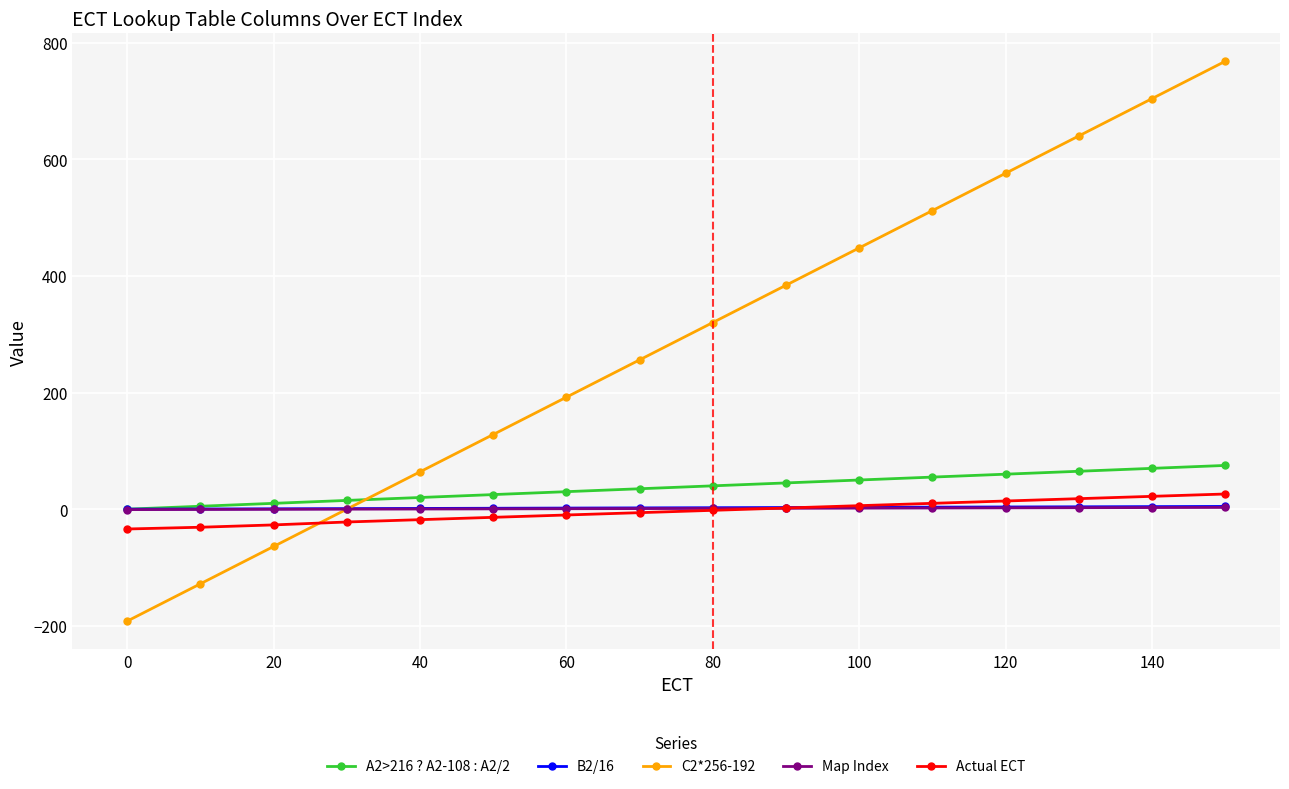

Which series has the largest range (max minus min)?

C2*256-192